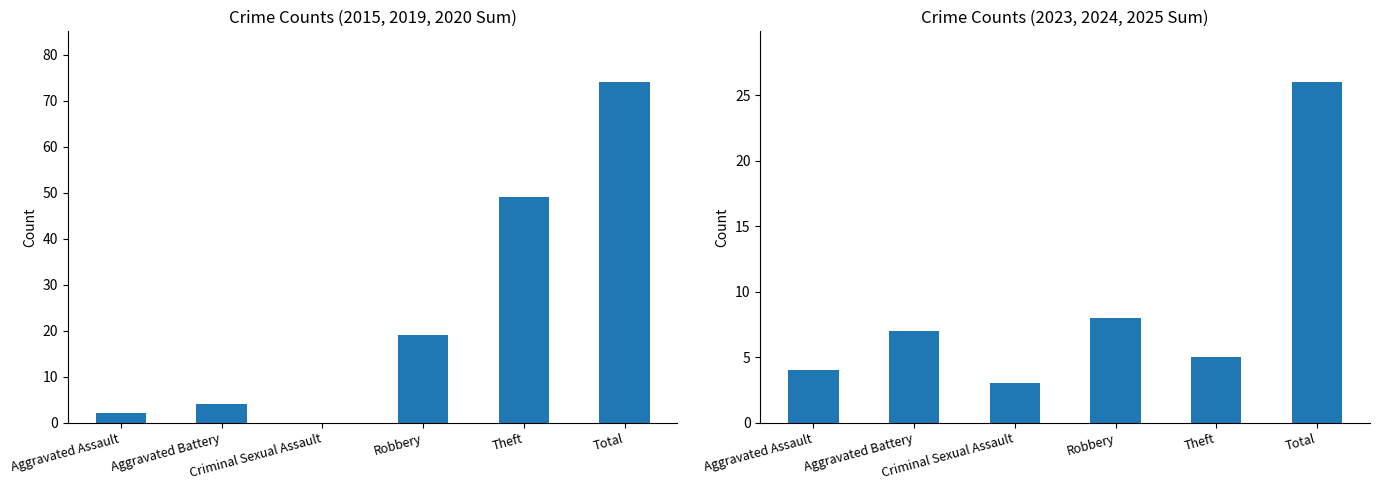

The Sum 2023+2024+2025 series shows 1 at Criminal Sexual Assault. True or false?

False